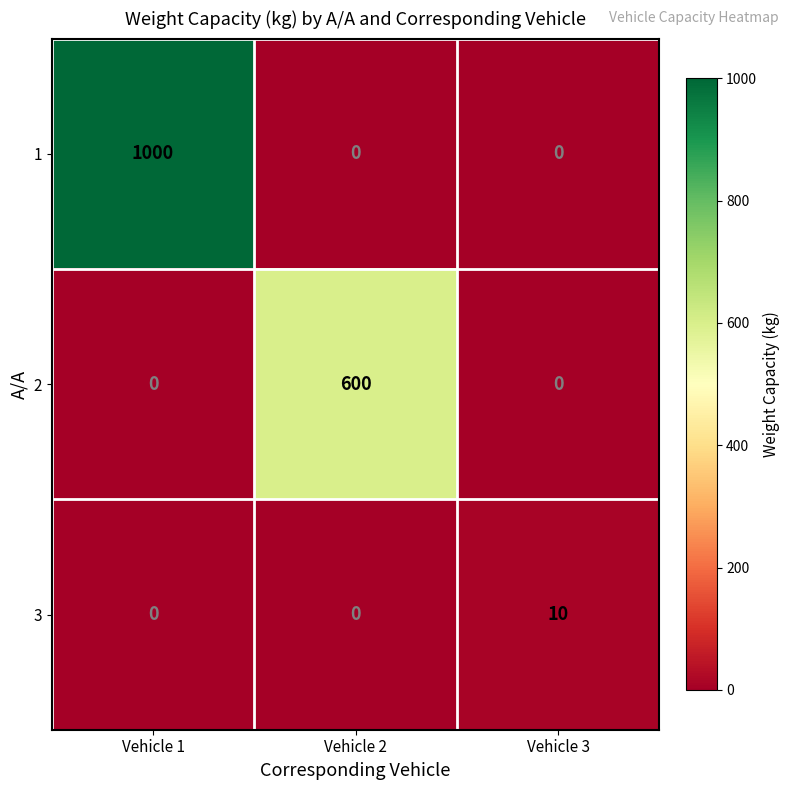

What is the maximum value shown in the chart?

1000